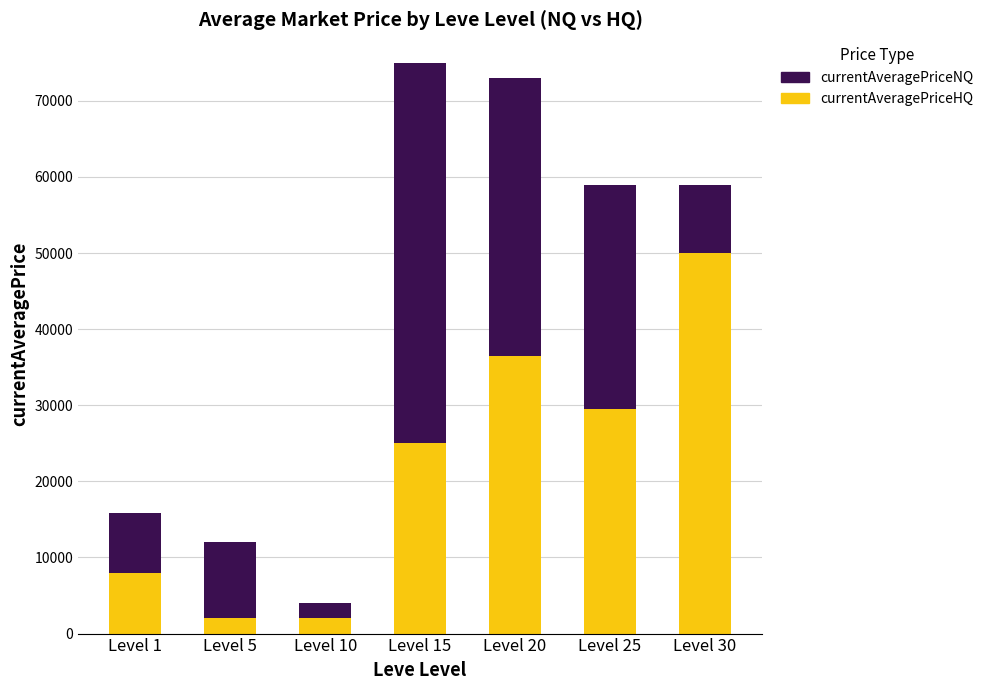

What is the highest value of the currentAveragePriceHQ series?

50000.0